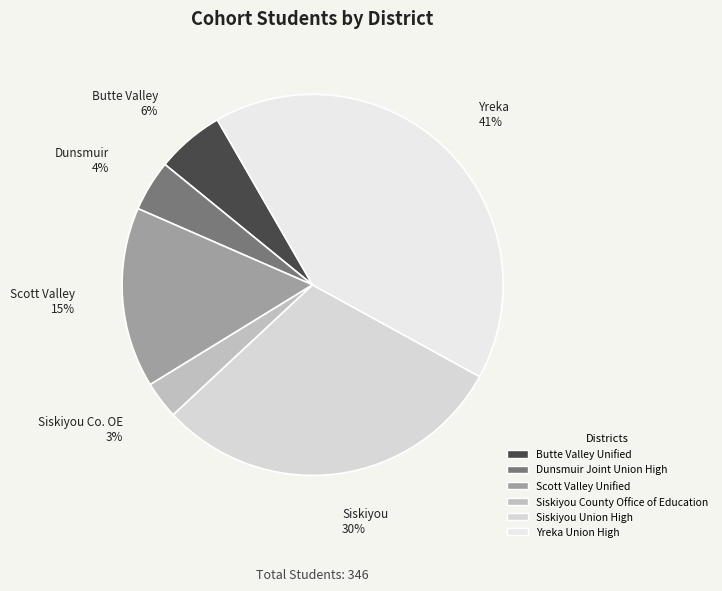

To the nearest percent, what is the combined percentage of Butte Valley Unified and Yreka Union High?

47%